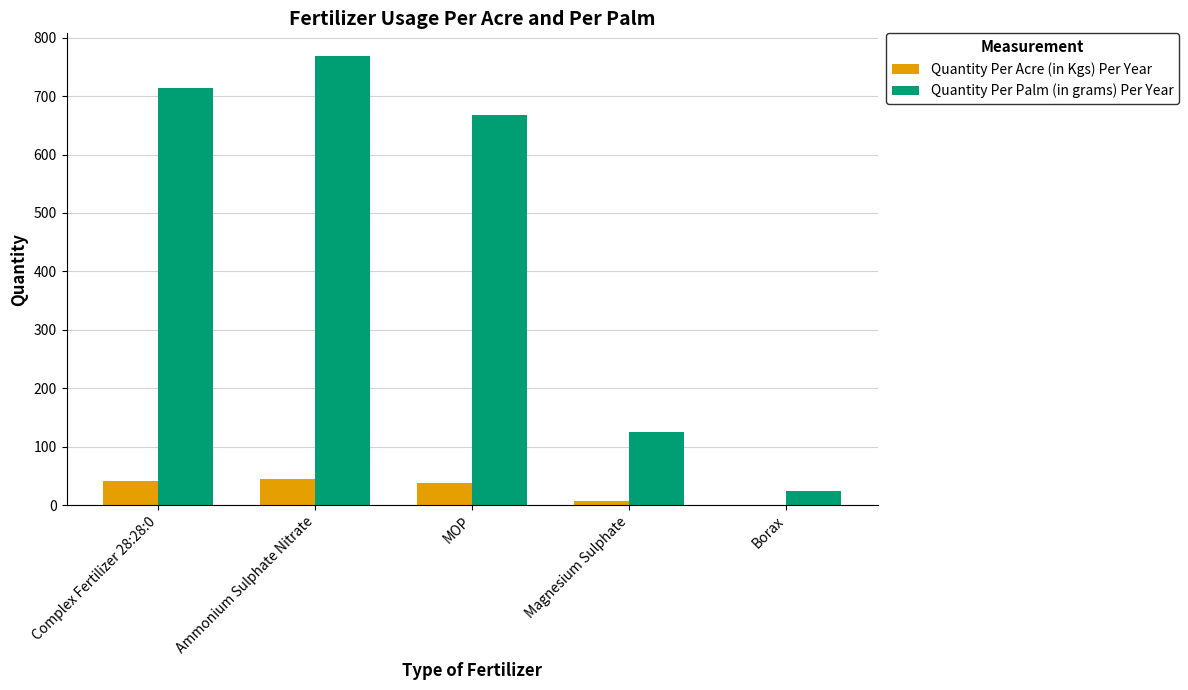

The value of Quantity Per Palm (in grams) Per Year at Ammonium Sulphate Nitrate is 1335. True or false?

False